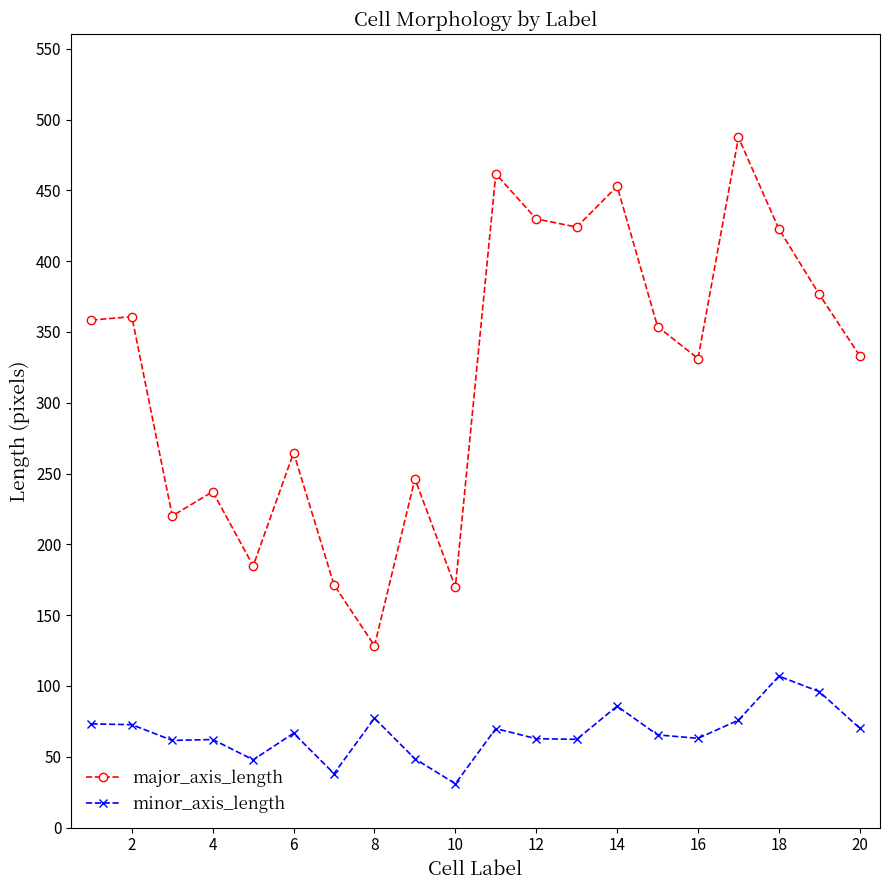

What is the greatest value displayed?

487.3